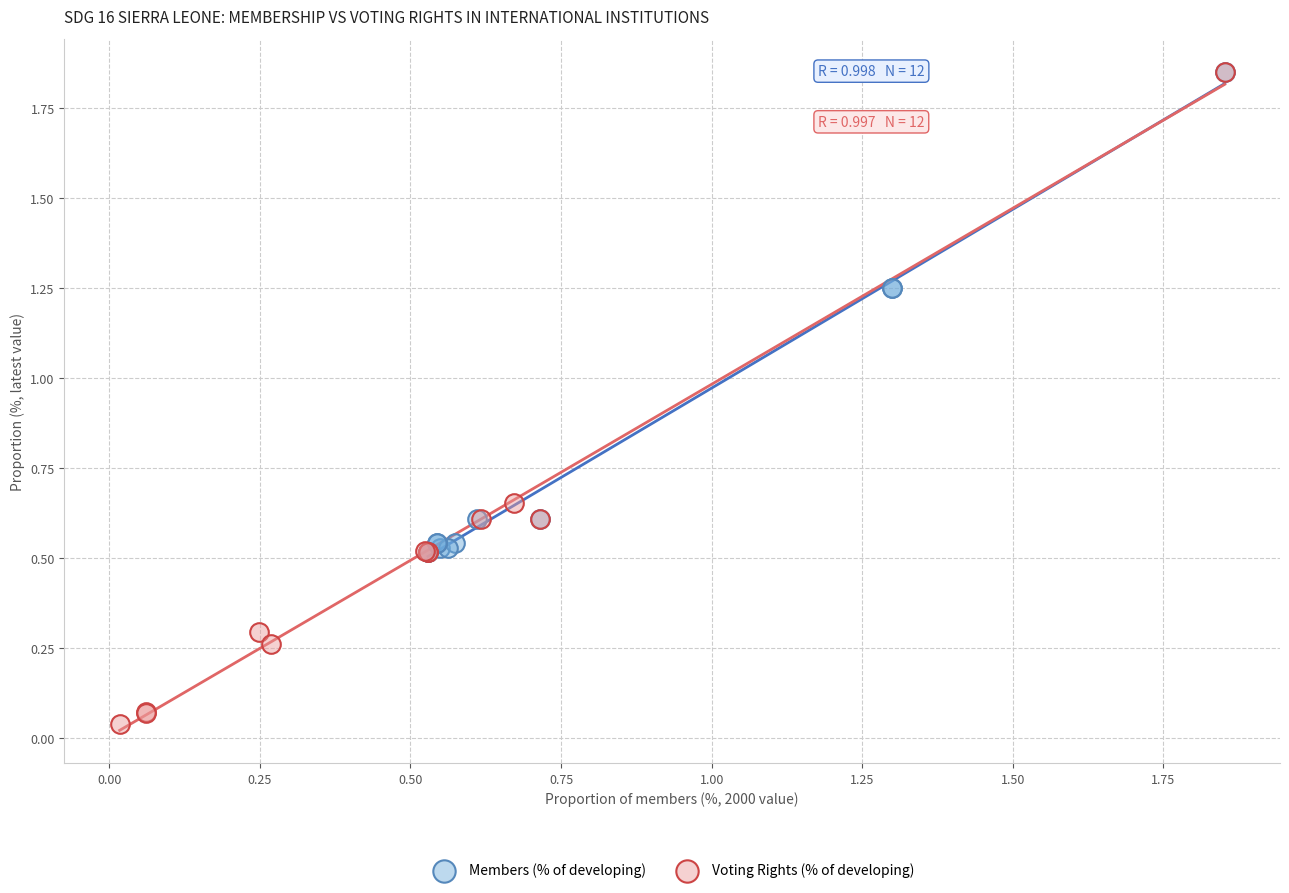

Which series has the widest spread of Y values?

Voting Rights (% of developing)